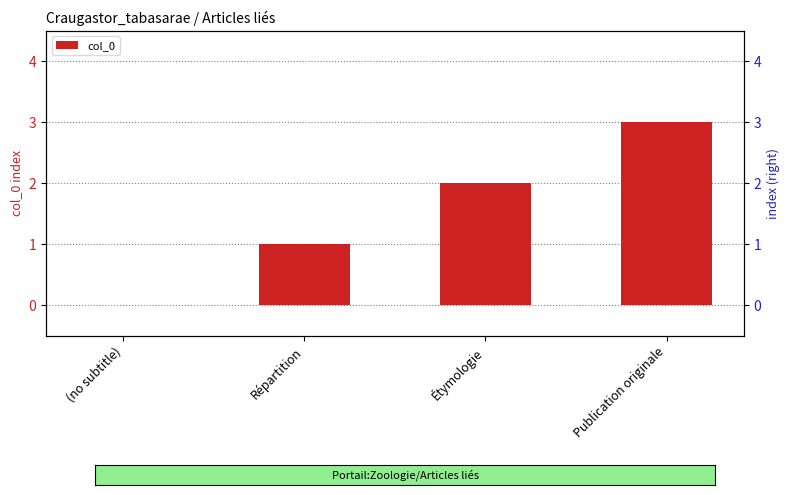

True or false: the data shows 5 at Publication originale.

False